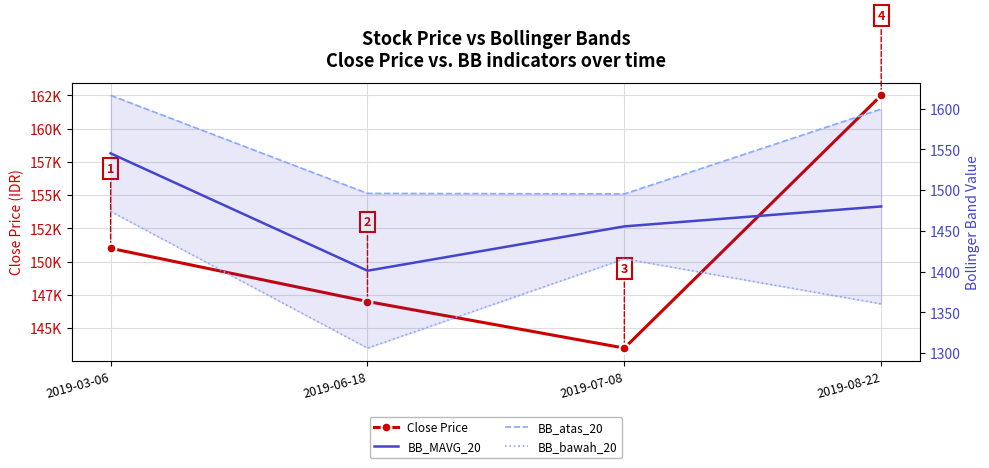

The value of BB_atas_20 at 2019-03-06 is 449.0. True or false?

False